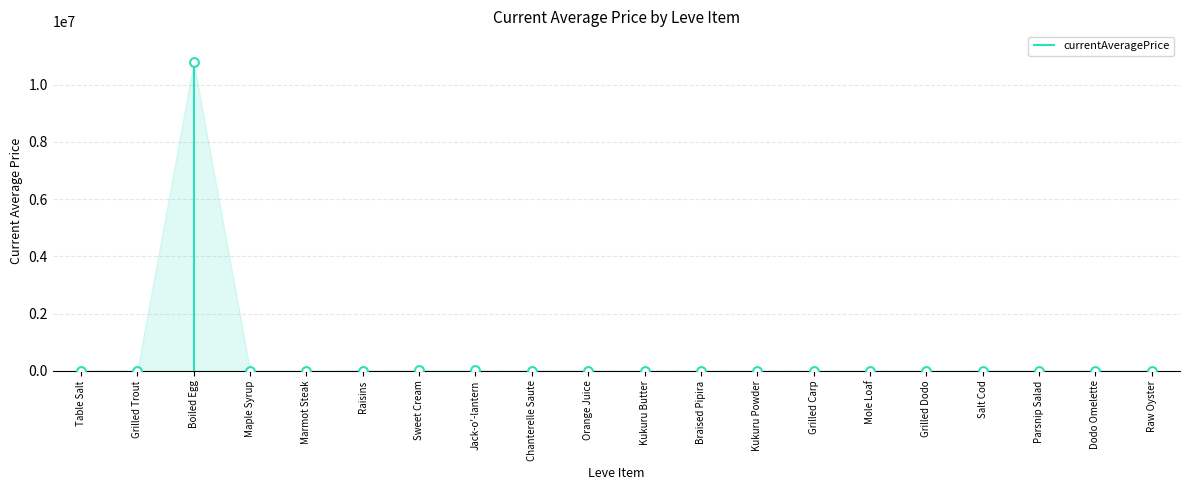

What is the change in value from Kukuru Butter to Dodo Omelette?

+7141.6